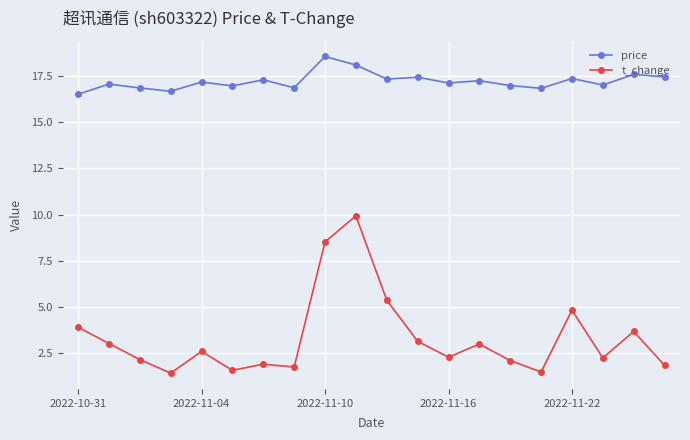

How many data points does each series have?

20